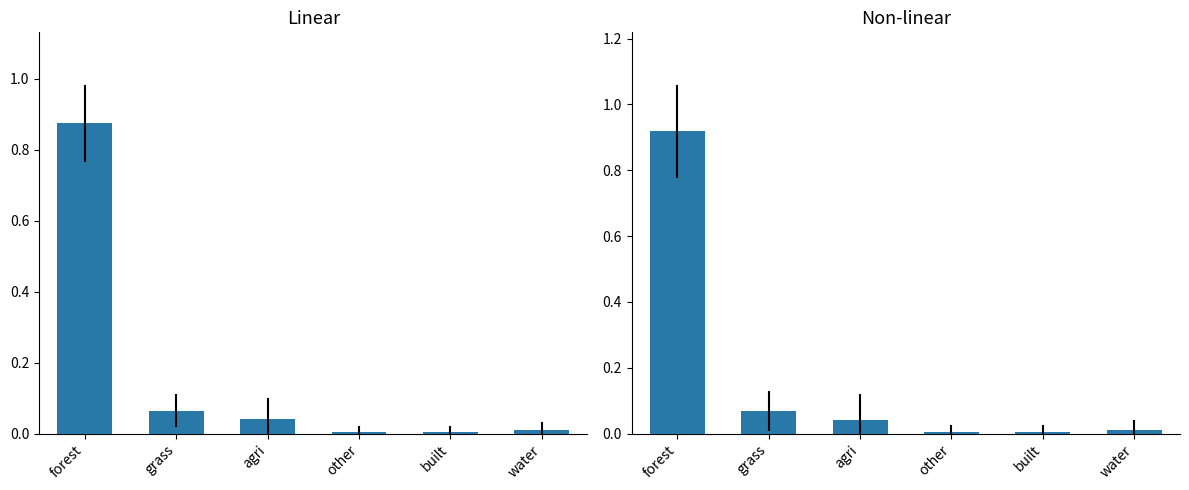

Rank the categories by value from highest to lowest.

forest, grass, agri, water, other, built